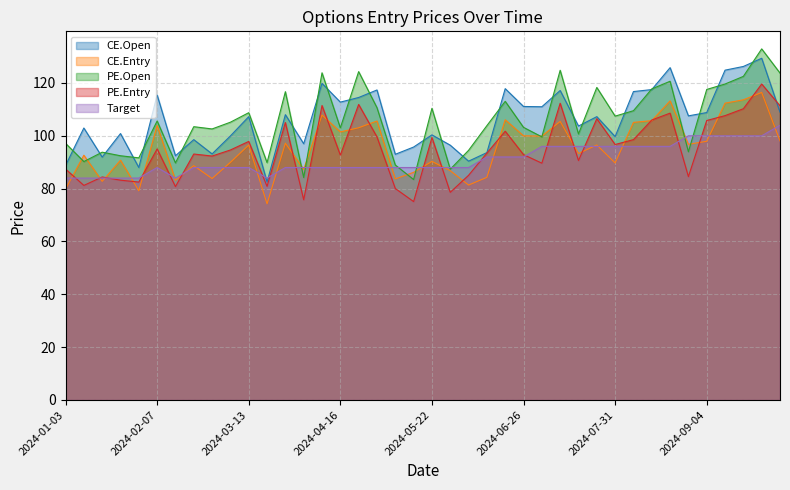

True or false: CE.Open has more than 2 interior local peaks.

True